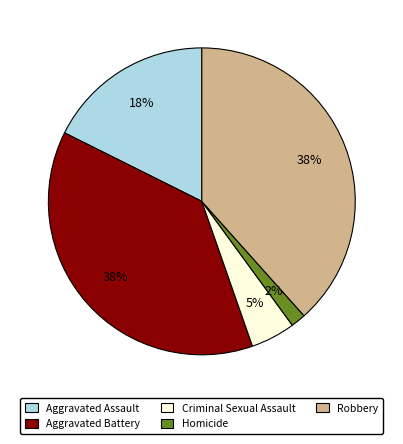

Which category has the smallest portion of the pie?

Homicide